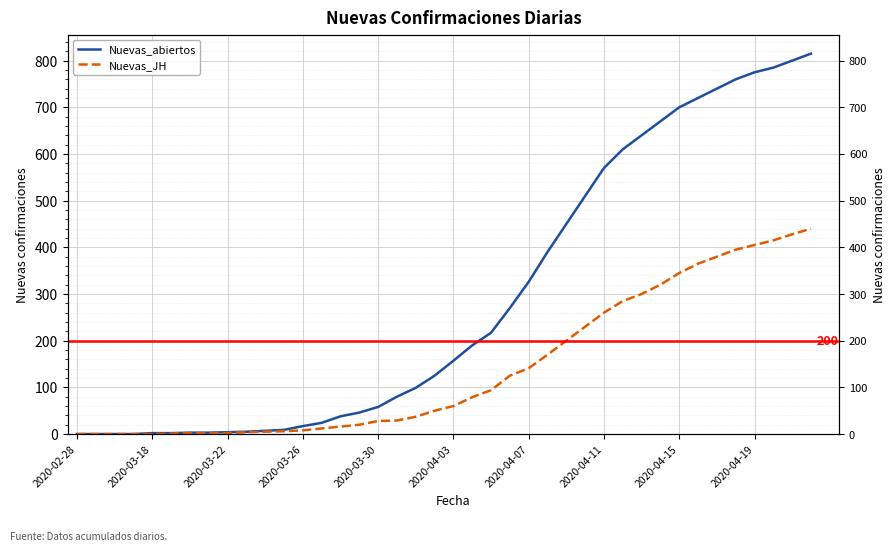

What is the average value of the Nuevas_JH series?

141